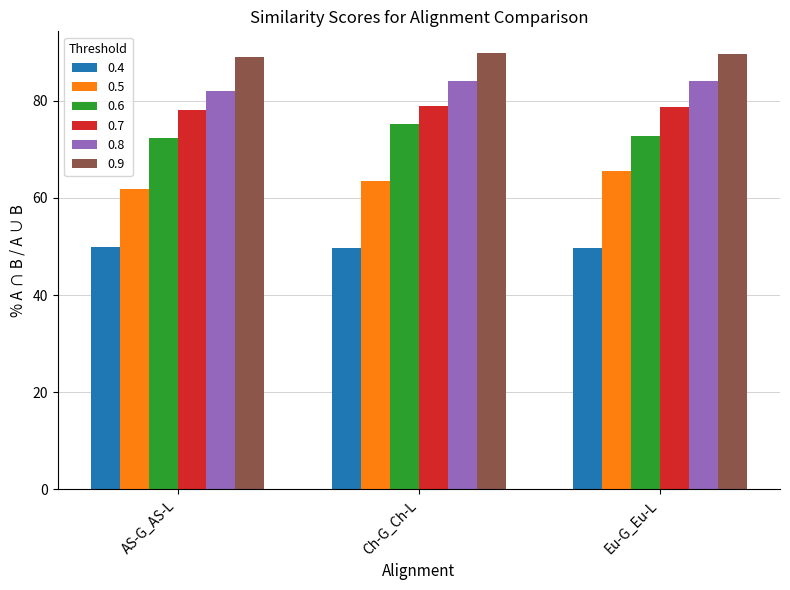

Rank the series by their maximum value, from lowest to highest.

0.4, 0.5, 0.6, 0.7, 0.8, 0.9